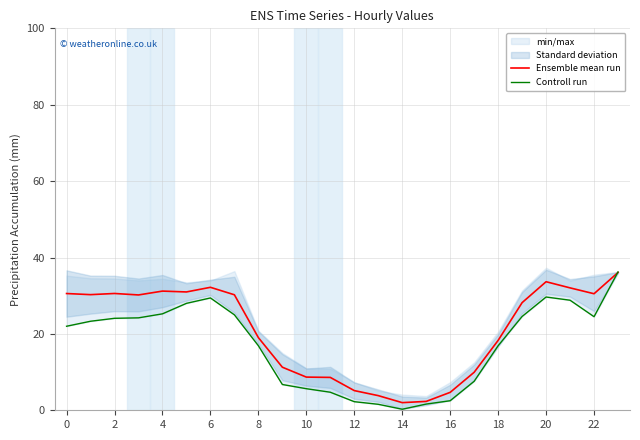

What is the value of the Controll run point at the 3rd from the left?

24.1